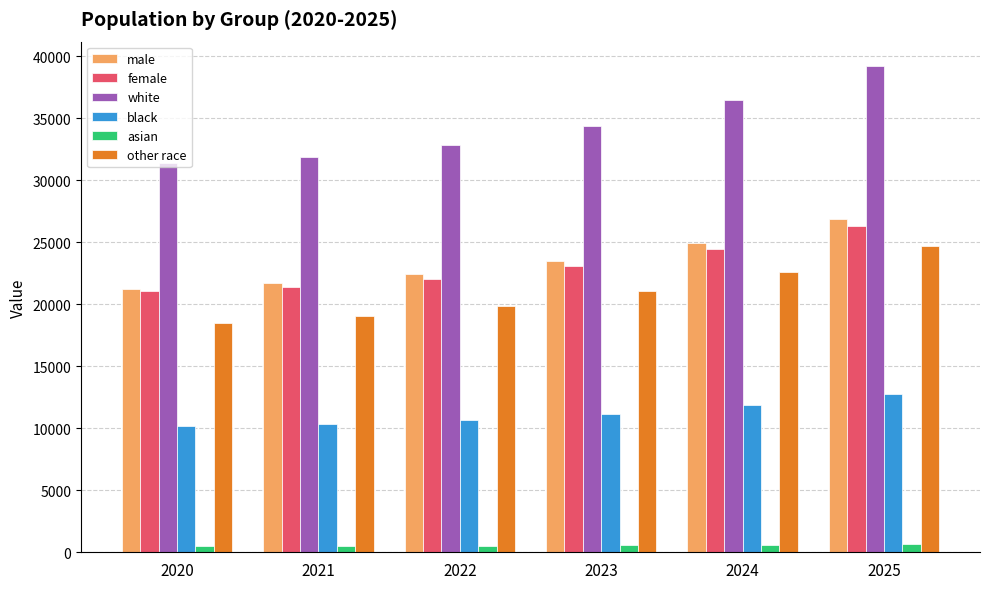

Which label corresponds to the largest value in the chart?

2025